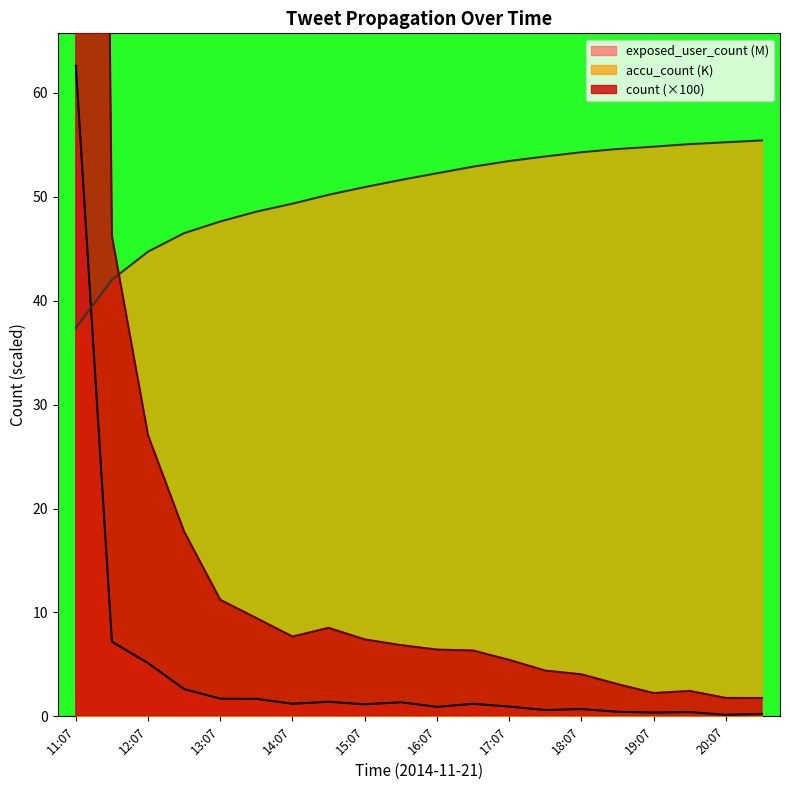

Reading right to left, list all the values displayed in this chart.

count: 20:37=1.8	20:07=1.8	19:37=2.5	19:07=2.2	18:37=3.1	18:07=4.0	17:37=4.4	17:07=5.4	16:37=6.3	16:07=6.4	15:37=6.9	15:07=7.4	14:37=8.5	14:07=7.7	13:37=9.5	13:07=11.2	12:37=17.8	12:07=27.1	11:37=46.2	11:07=373.8
accu_count: 20:37=55.4	20:07=55.2	19:37=55.0	19:07=54.8	18:37=54.6	18:07=54.3	17:37=53.9	17:07=53.4	16:37=52.9	16:07=52.2	15:37=51.6	15:07=50.9	14:37=50.2	14:07=49.3	13:37=48.6	13:07=47.6	12:37=46.5	12:07=44.7	11:37=42.0	11:07=37.4
exposed_user_count: 20:37=0.2	20:07=0.2	19:37=0.4	19:07=0.4	18:37=0.5	18:07=0.7	17:37=0.6	17:07=0.9	16:37=1.2	16:07=0.9	15:37=1.4	15:07=1.2	14:37=1.4	14:07=1.2	13:37=1.7	13:07=1.7	12:37=2.6	12:07=5.1	11:37=7.2	11:07=62.6